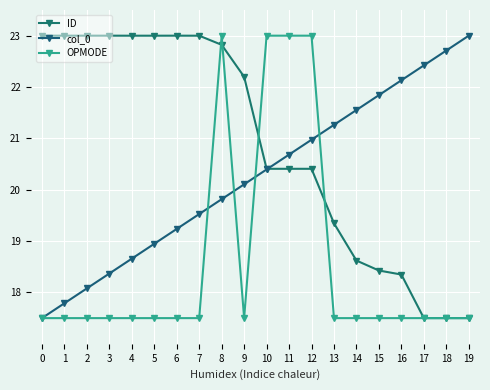

Rank the series at 6 from highest to lowest value.

ID, col_0, OPMODE